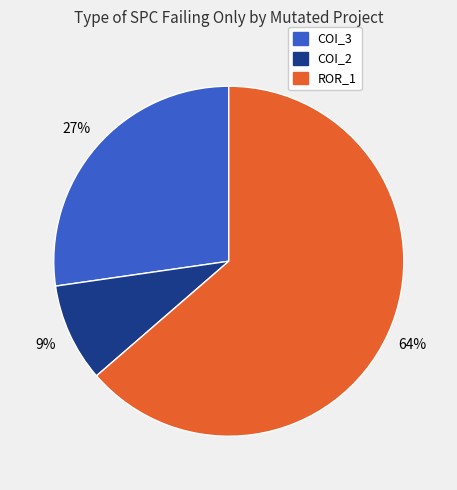

Is there any slice that represents more than half of the pie?

Yes